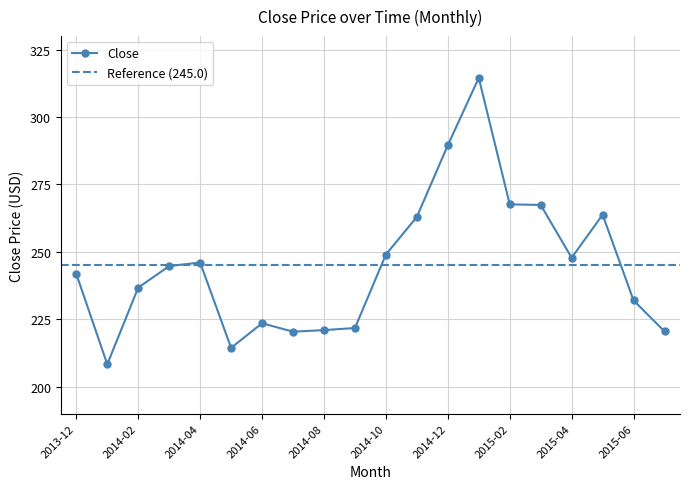

Approximately how many times larger is the value at 2015-06 compared to 2014-10?

0.9